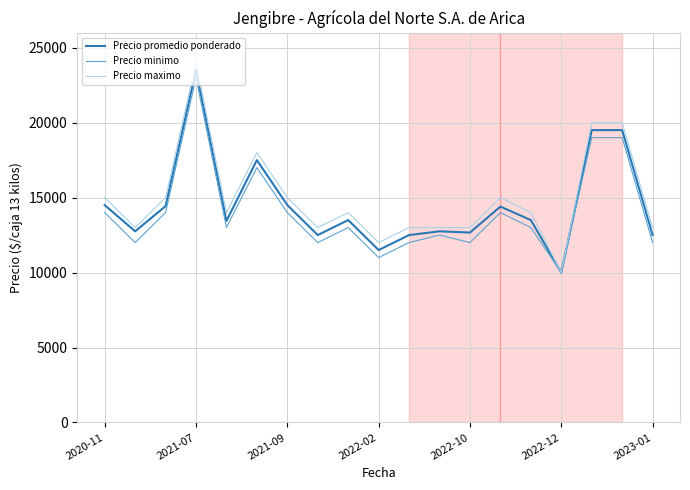

Which series has the largest total across all categories?

Precio maximo